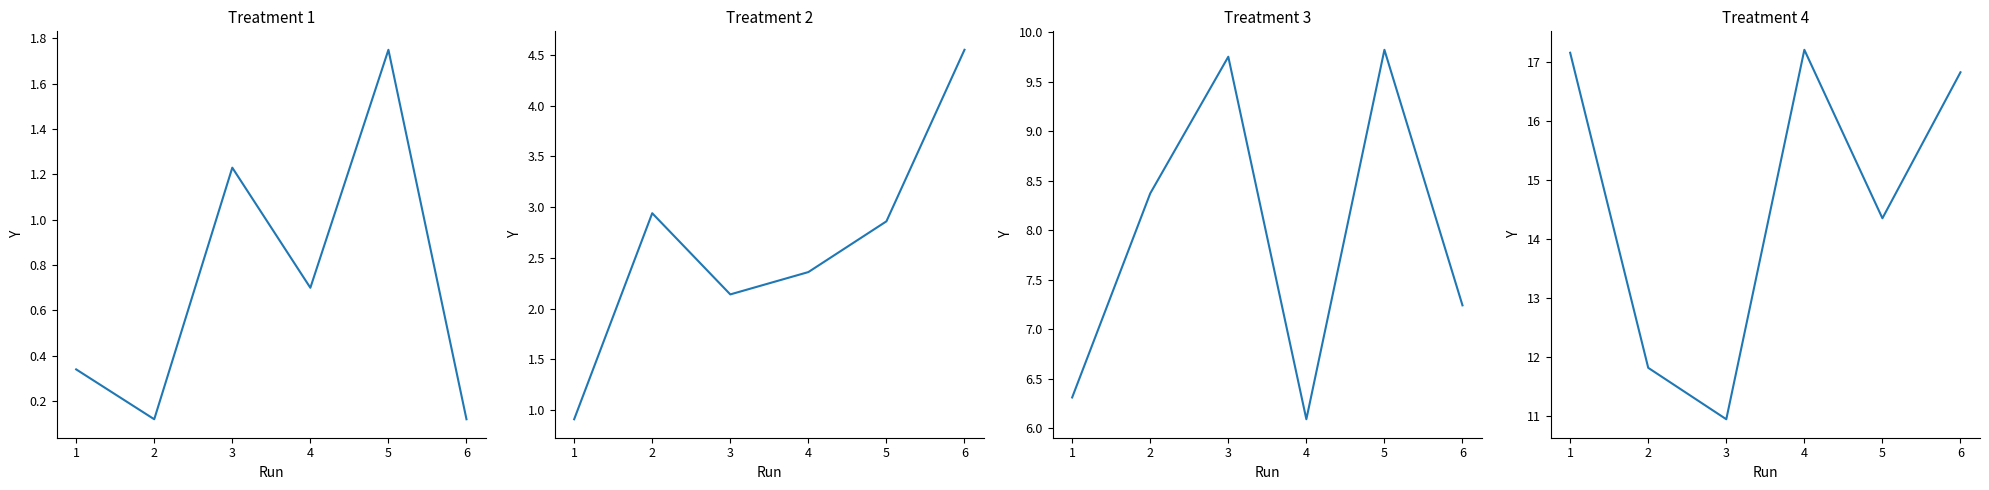

True or false: Treatment 2 and Treatment 1 intersect in this chart.

False